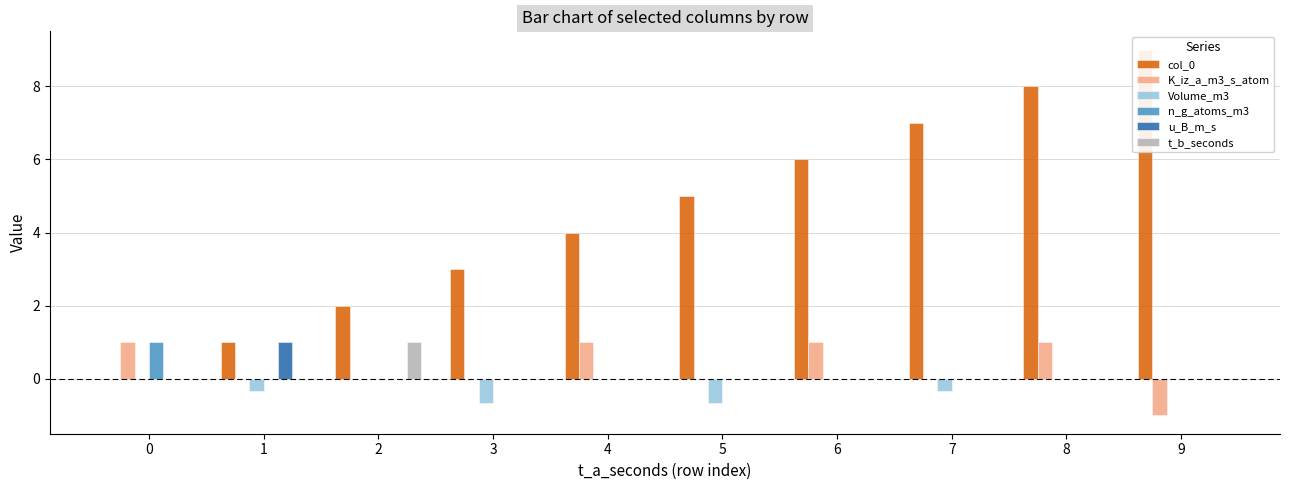

Count the K_iz_a_m3_s_atom values in the range 0 to 1.

9